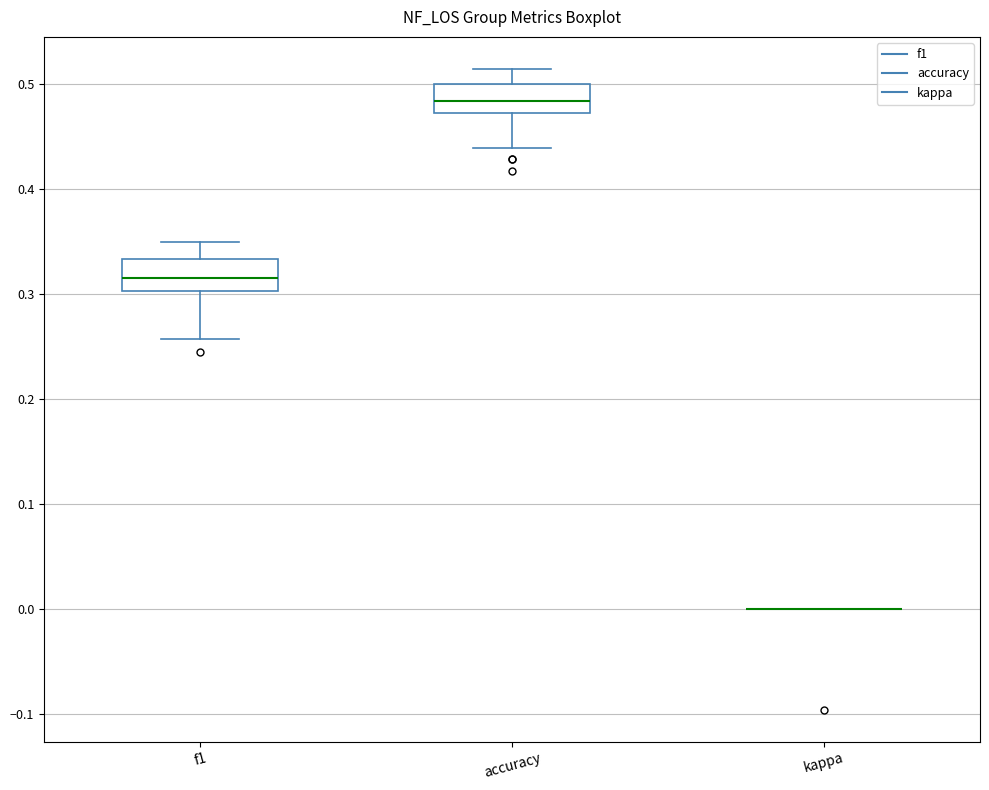

Reading left to right, transcribe this box plot: for each box, give where its median line is, the range the box spans, and where its two whiskers end, as read against the y-axis. The values are not printed on the chart, so give them approximately, as read against the axis.

f1: median 0.32, box 0.30 to 0.33, whiskers 0.26 to 0.35
accuracy: median 0.48, box 0.47 to 0.50, whiskers 0.44 to 0.51
kappa: box collapsed to a line at 0.00, whiskers 0.00 to 0.00